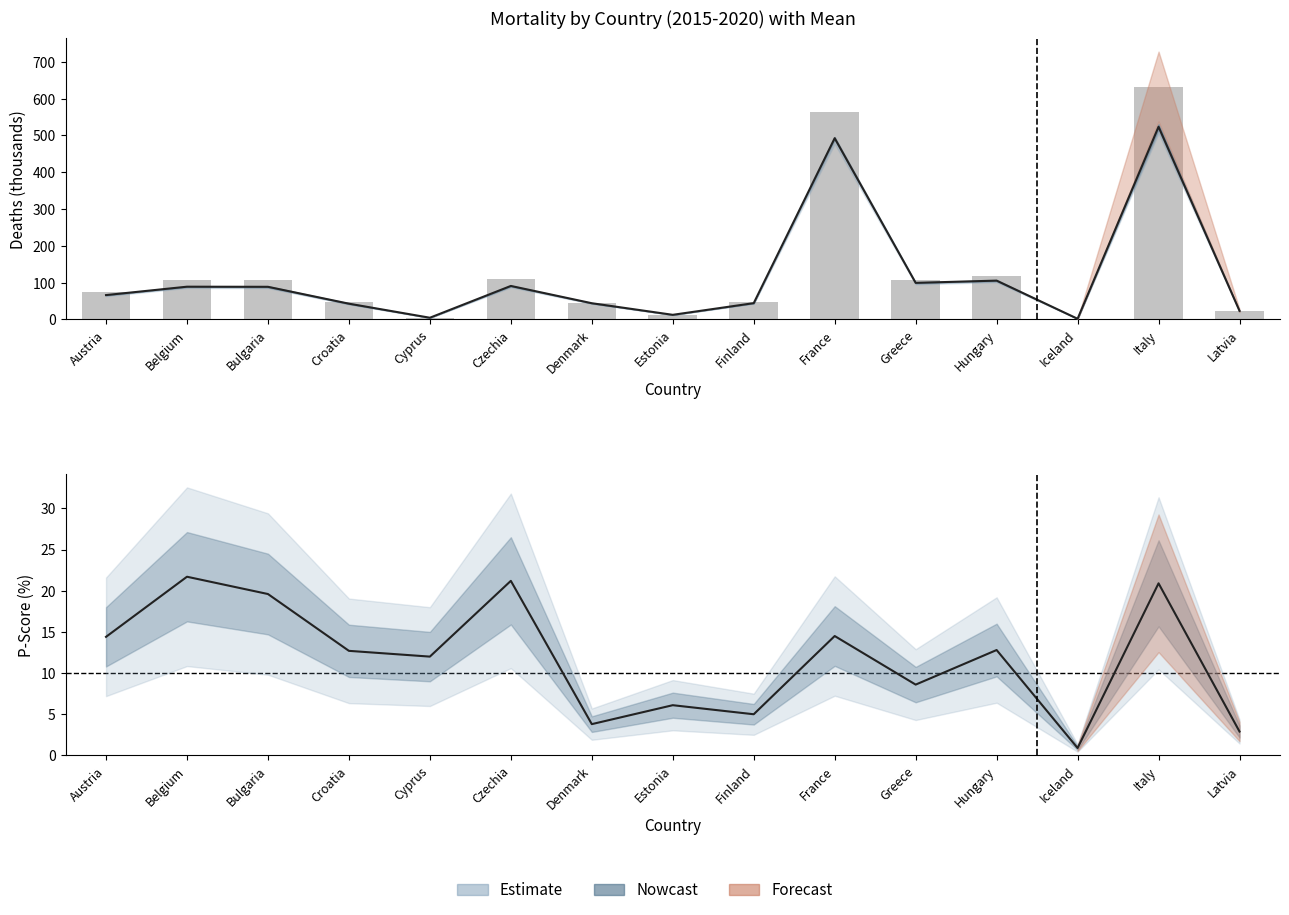

What is the total value across all series at Hungary?

118.4